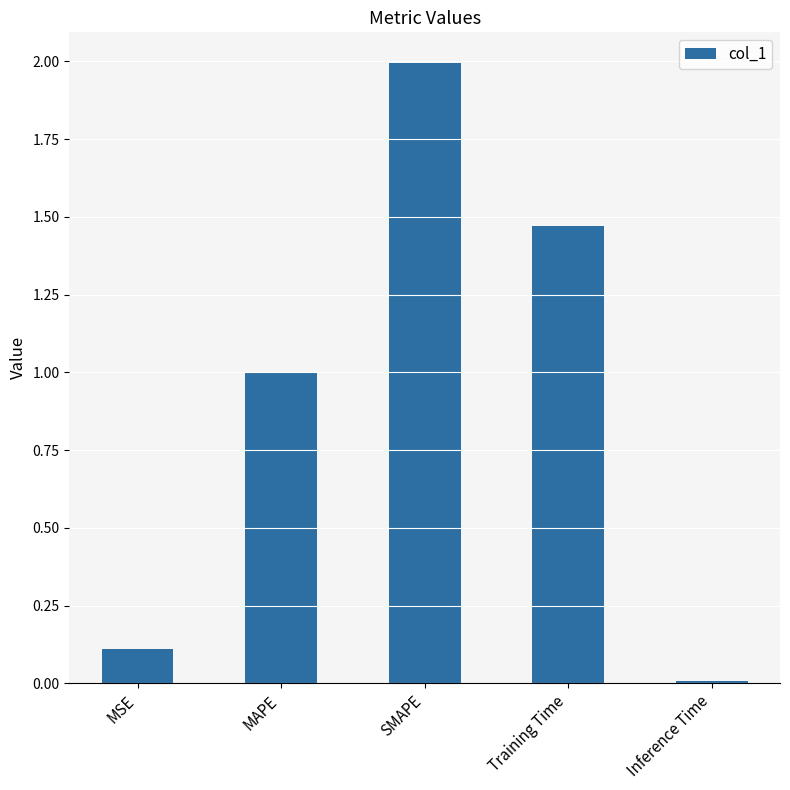

Are the bars horizontal?

No